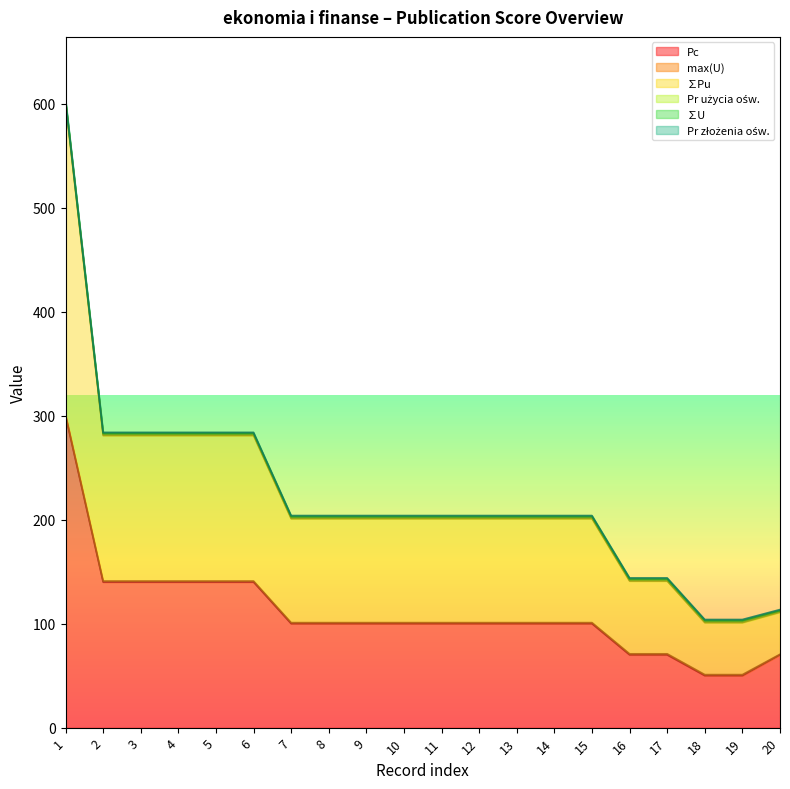

At how many categories does at least one series exceed 28?

20